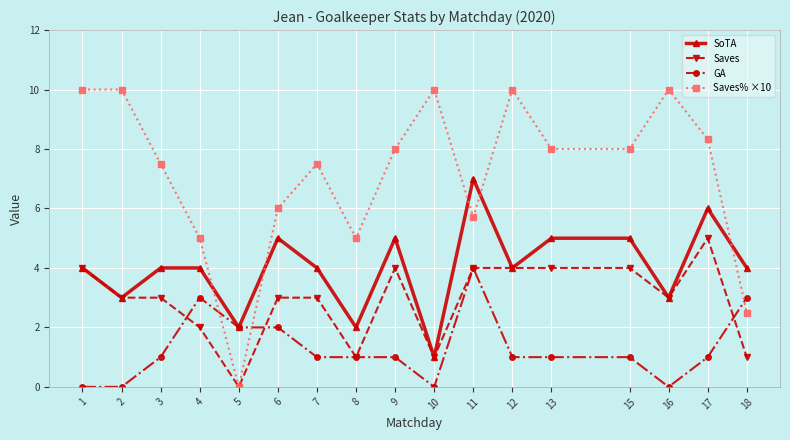

What is the total value across all series at 10?

12.0